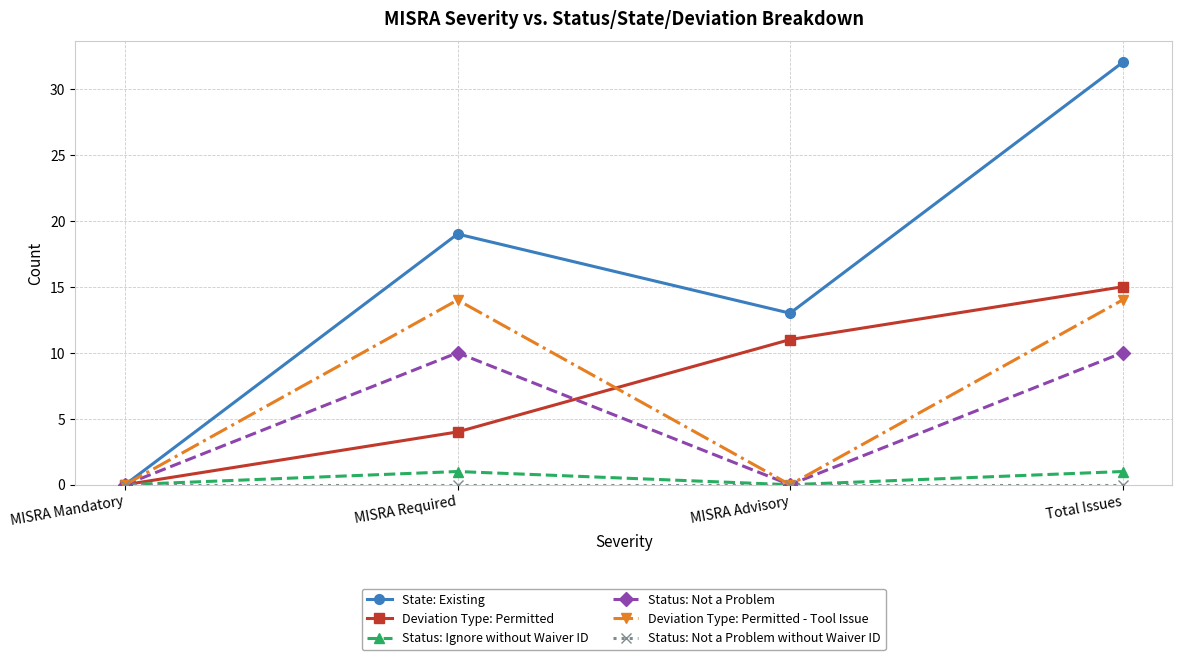

Read the State: Existing value at MISRA Required.

19